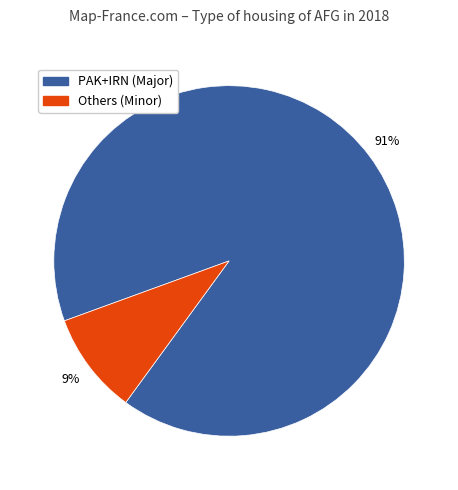

To the nearest percent, what is the average slice percentage?

50%